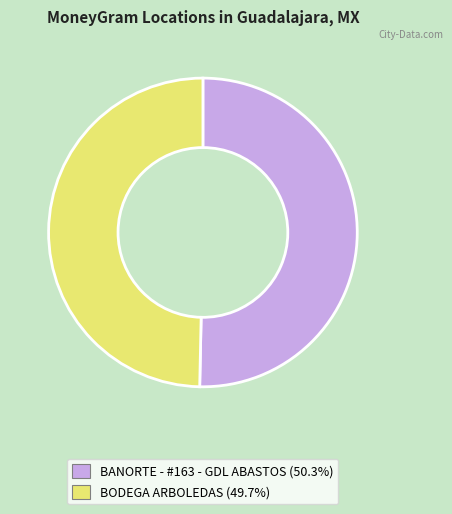

Combined, do BANORTE - #163 - GDL ABASTOS and BODEGA ARBOLEDAS account for over 50%?

Yes